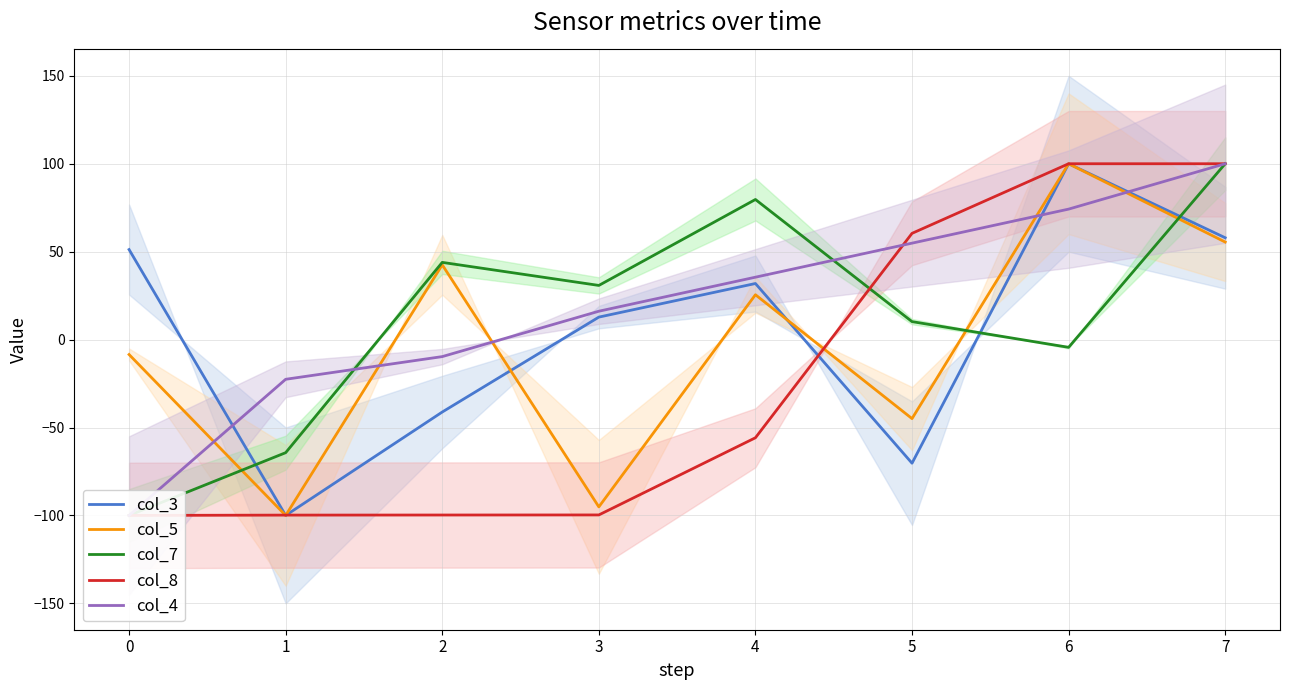

How many intersections are there between col_5 and col_7?

3